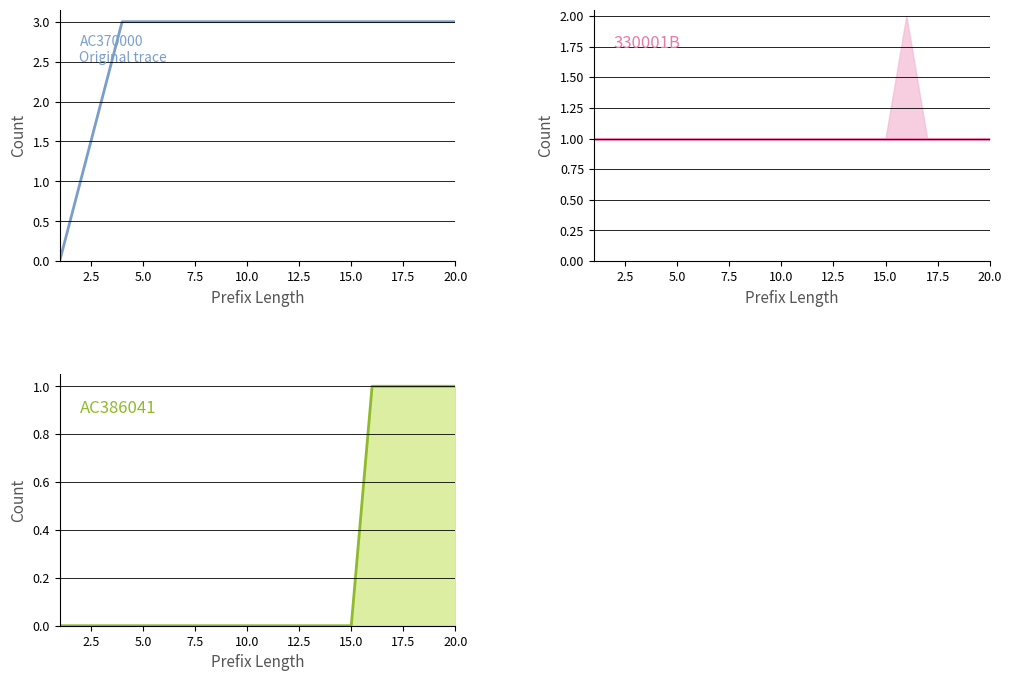

What is the maximum value shown in the chart?

3